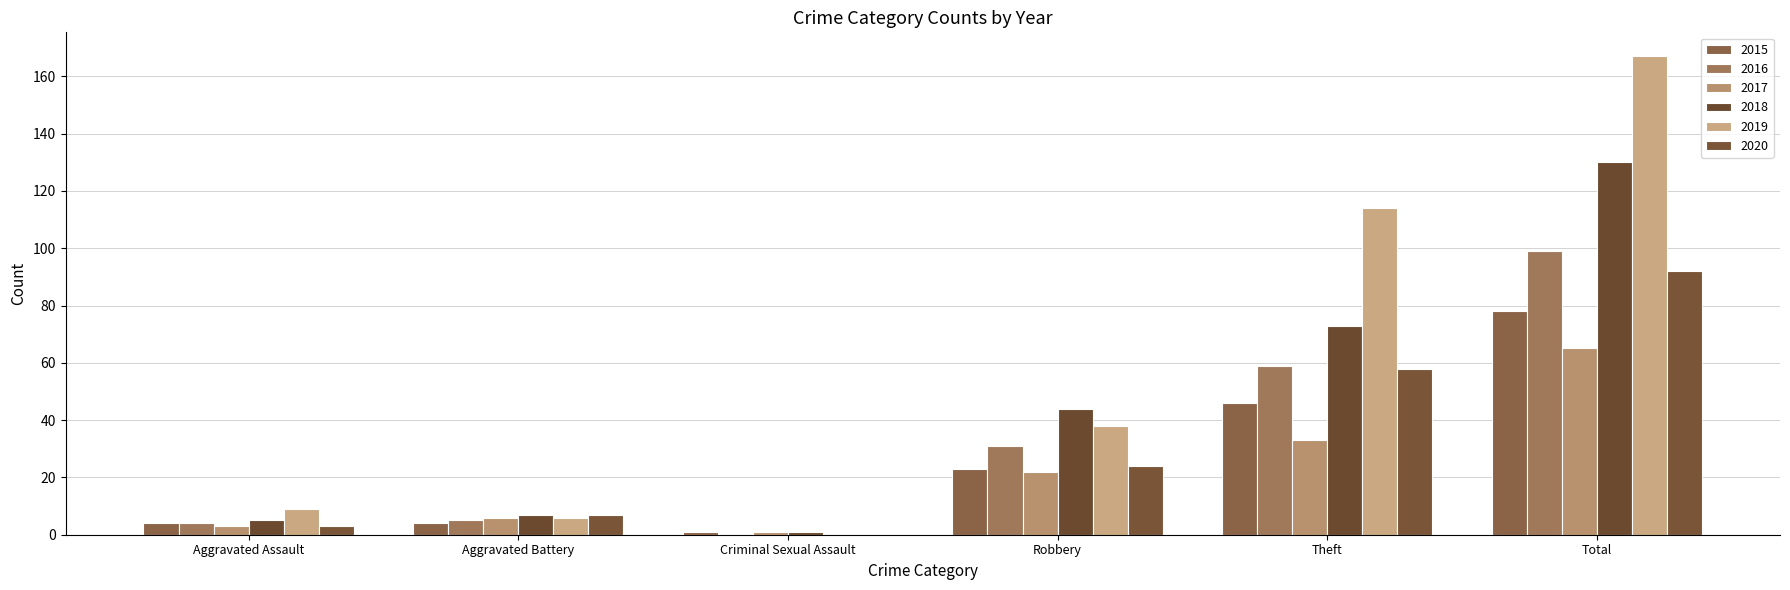

What is the difference between the maximum and second lowest values in the 2019 series?

161